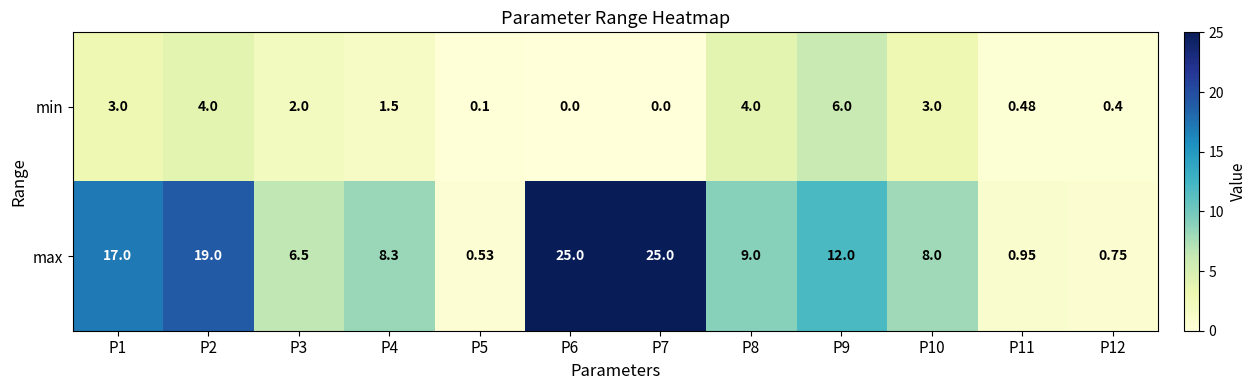

Which series has the largest range (max minus min)?

max